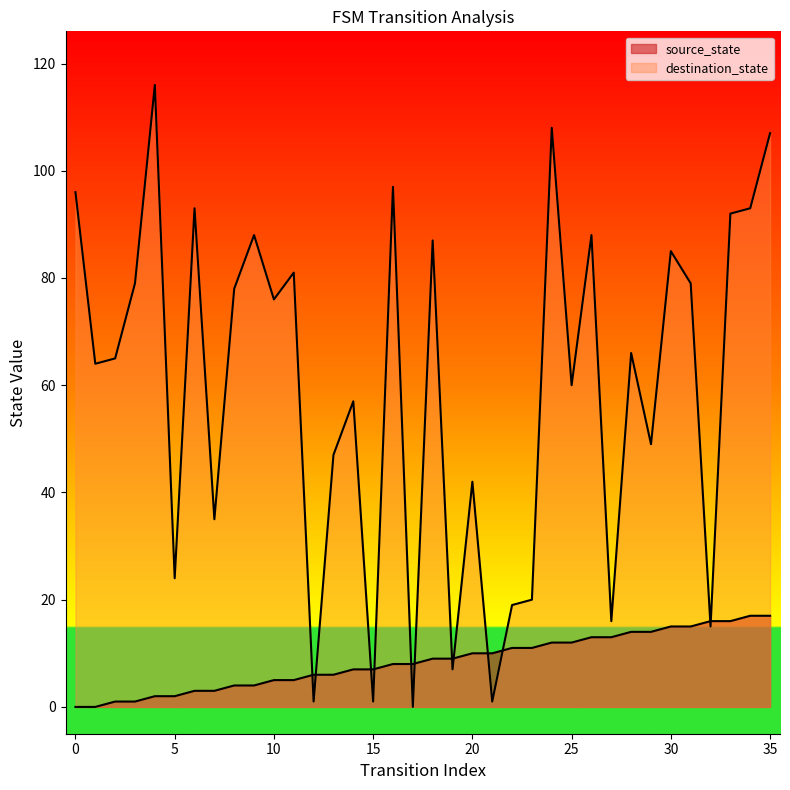

Where is source_state nearest to the value 8?

16